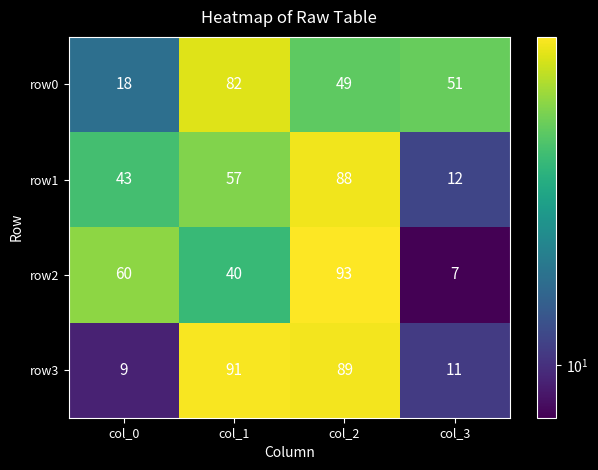

Rank the series by their maximum value, from lowest to highest.

row0, row1, row3, row2